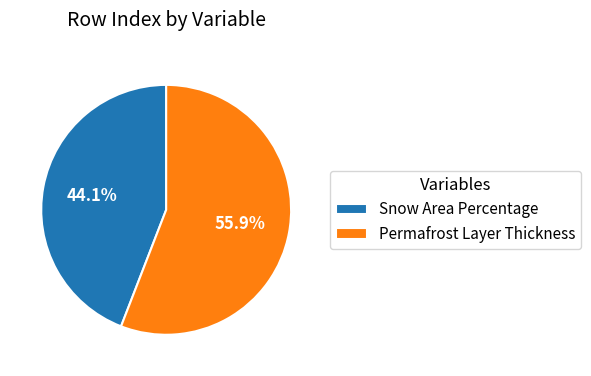

How many segments does this pie chart have?

2